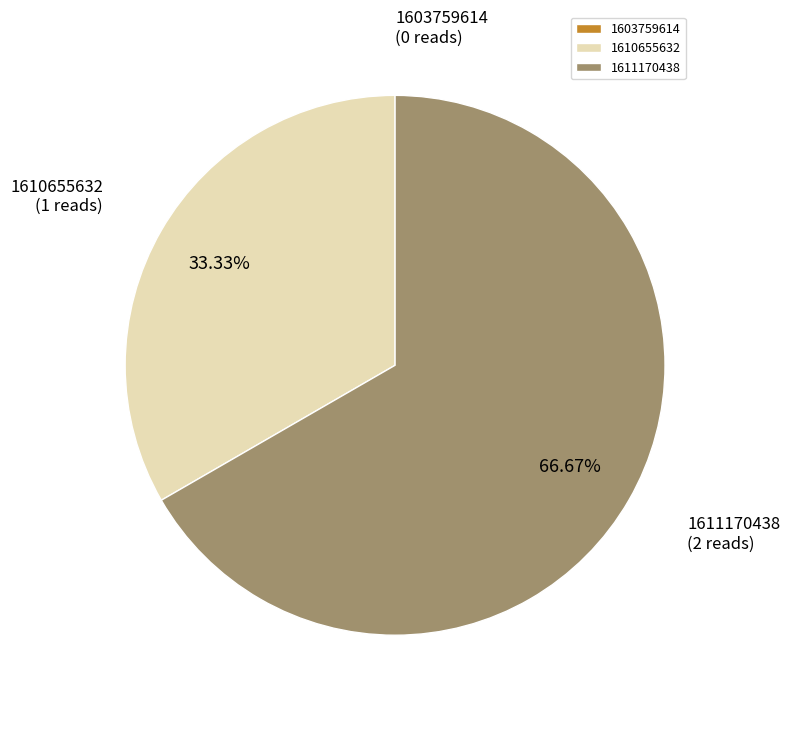

Approximately how many times larger is the value at 1610655632 compared to 1611170438?

0.5